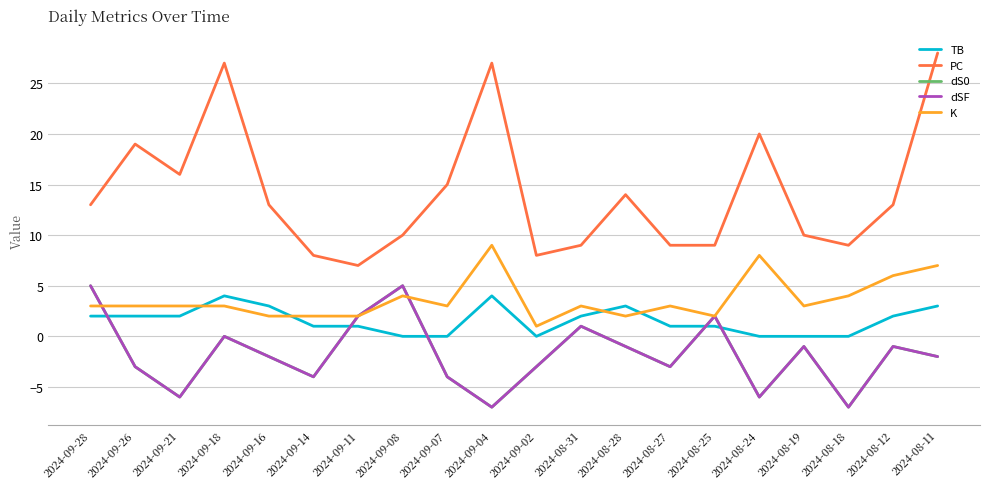

Which category has the highest value in the dS0 series?

2024-09-28